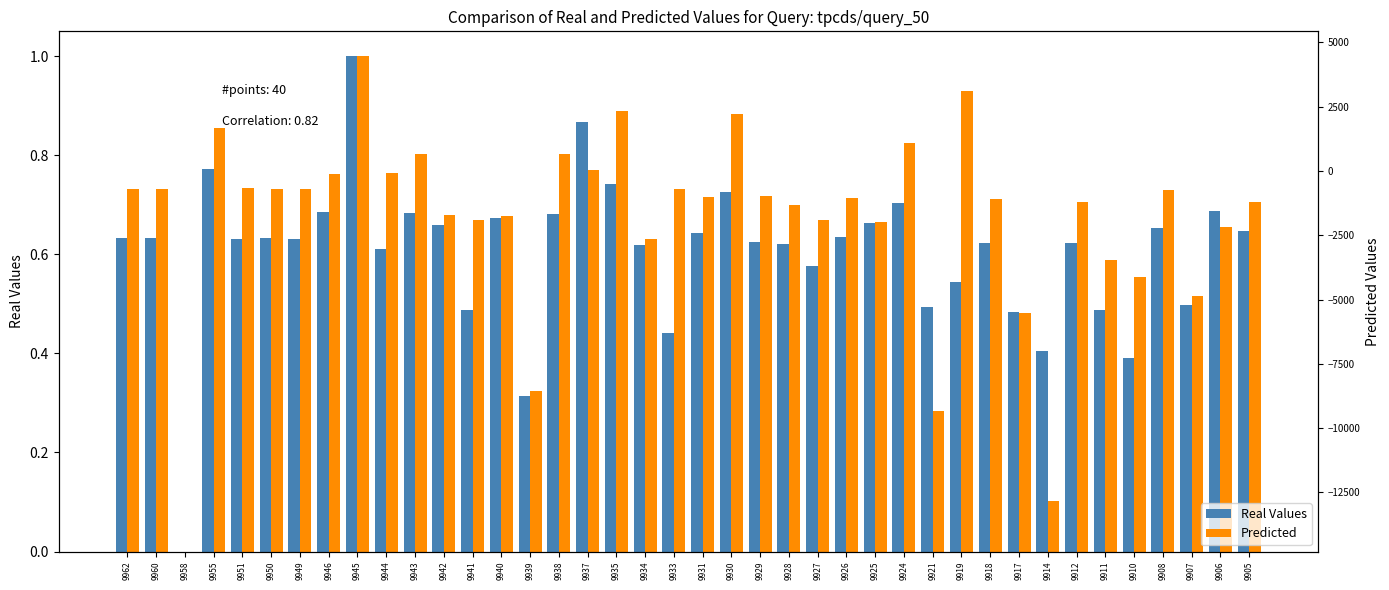

Which series has the largest total across all categories?

Predicted